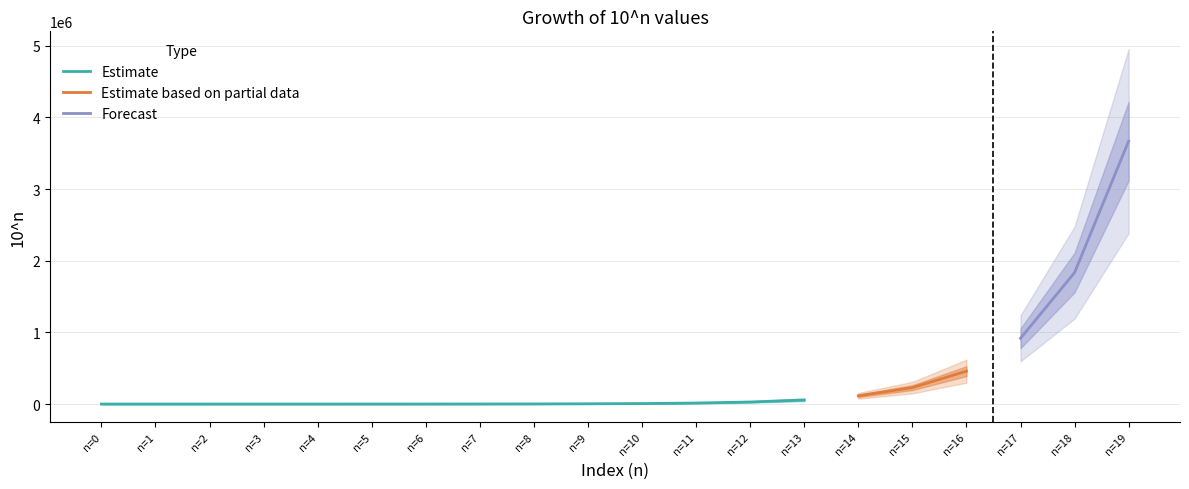

What is the value of the 9th point from the left?

1792